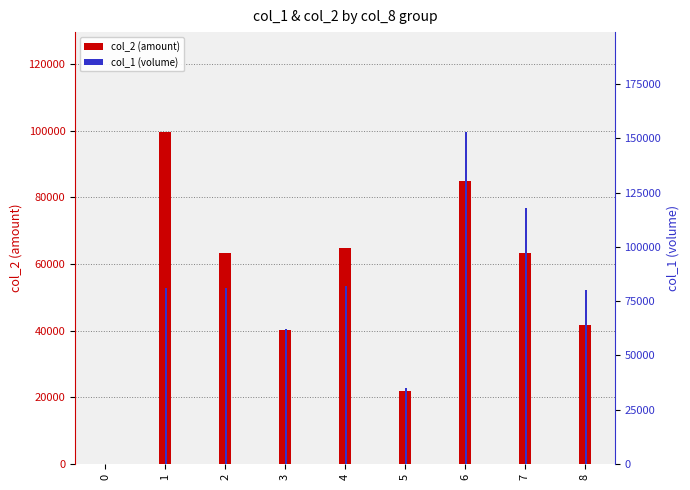

What is the sum of all col_1 (volume) values?

692000